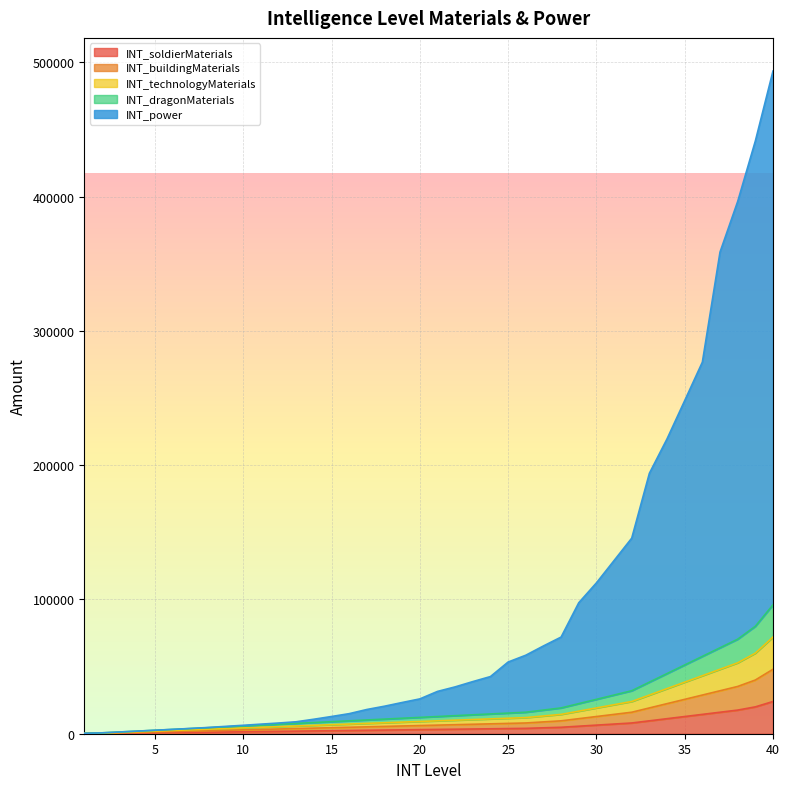

Read the INT_soldierMaterials value at 32, to the nearest 50.

8000